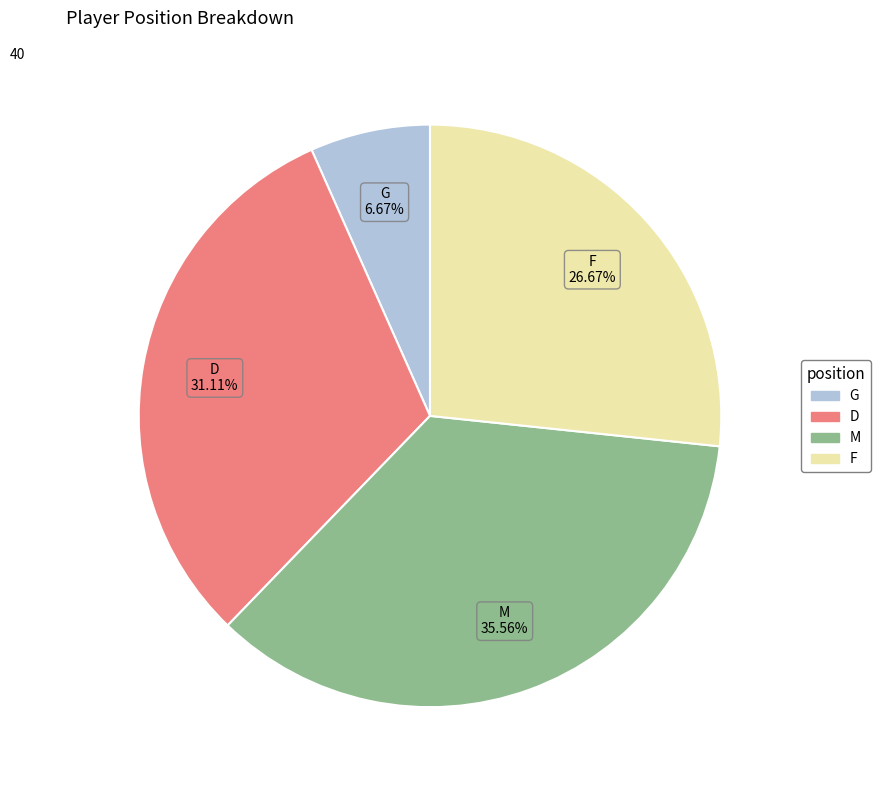

Which has a higher value, F or G?

F